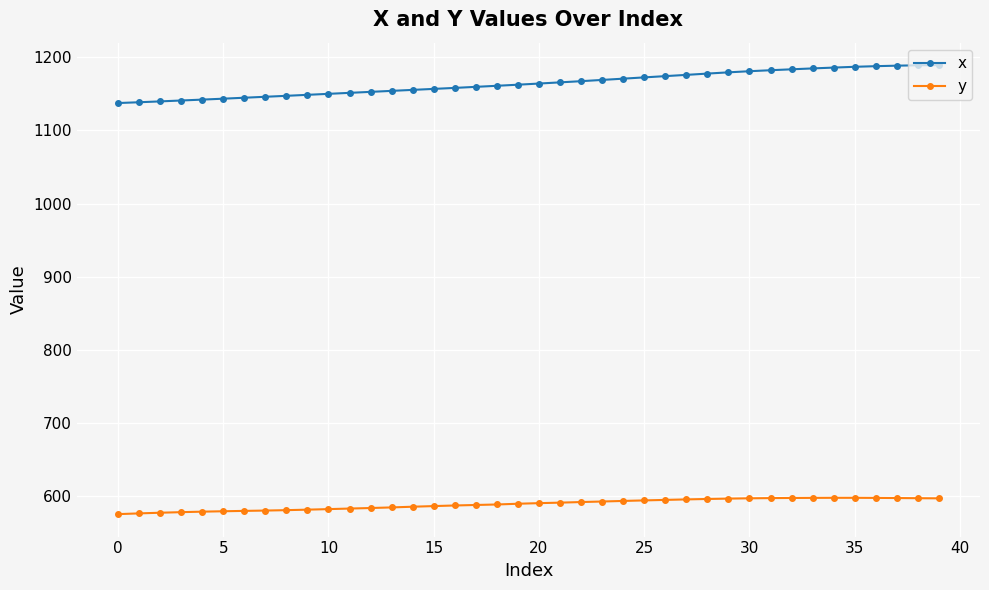

What is the average value of the y series?

589.4